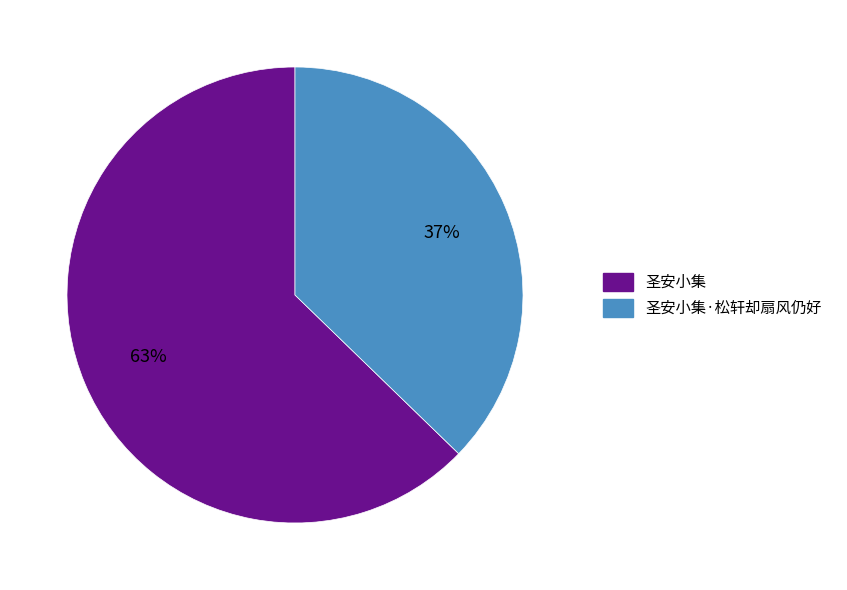

Does any single category account for the majority?

Yes